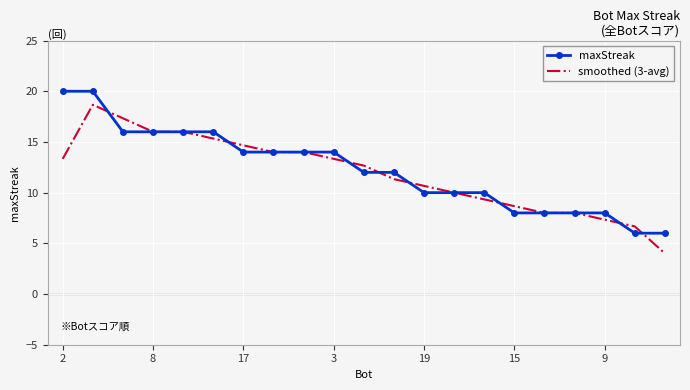

True or false: maxStreak and smoothed (3-avg) cross at least once.

True